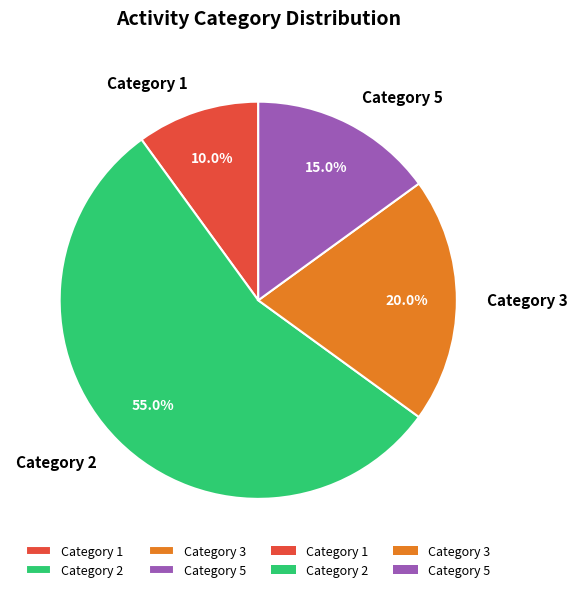

Combined, what portion of the pie is Category 2 and Category 3?

75.0%